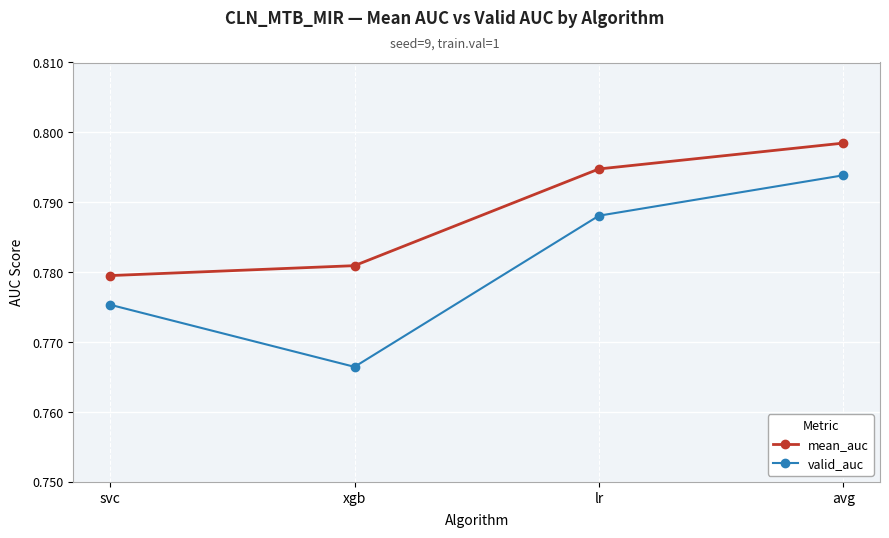

Which category has the highest value in the mean_auc series?

avg